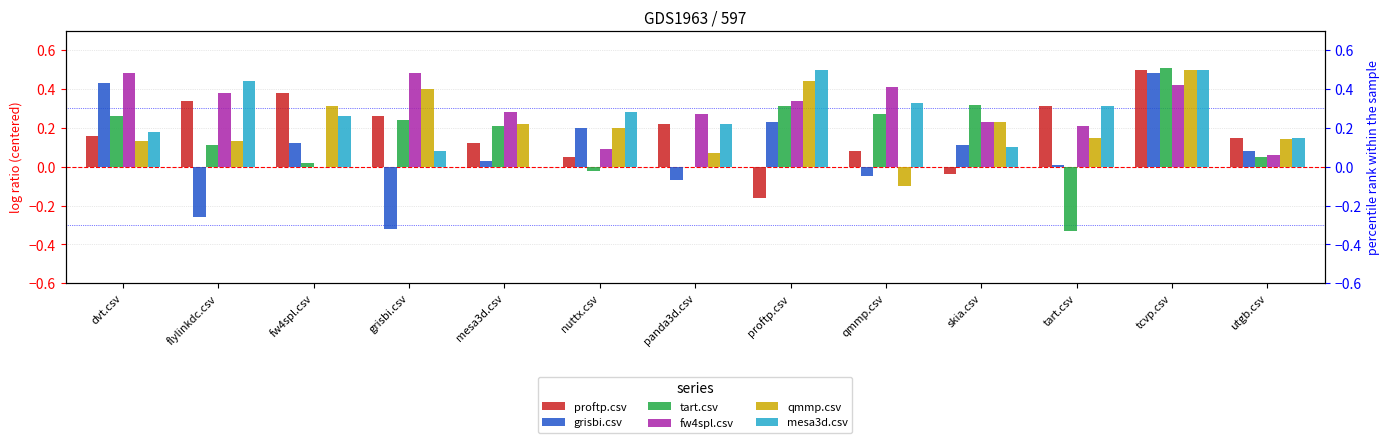

What is the difference between the highest and lowest values at dvt.csv?

0.3